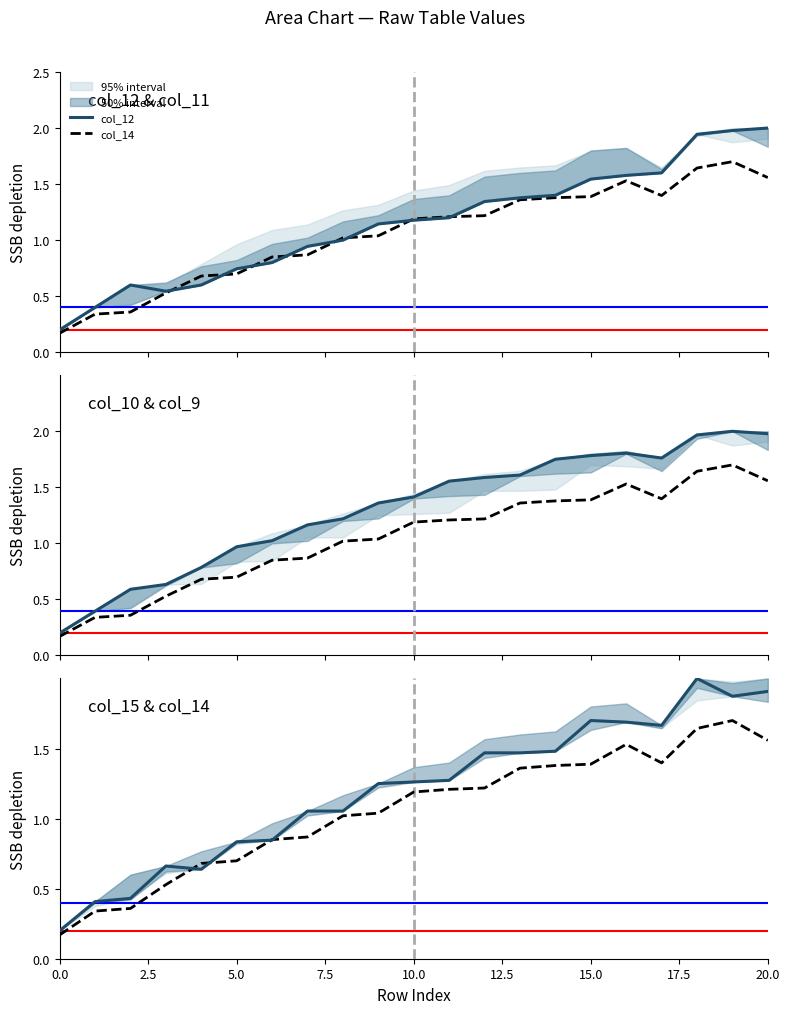

How many data points in col_14 are less than 1?

8